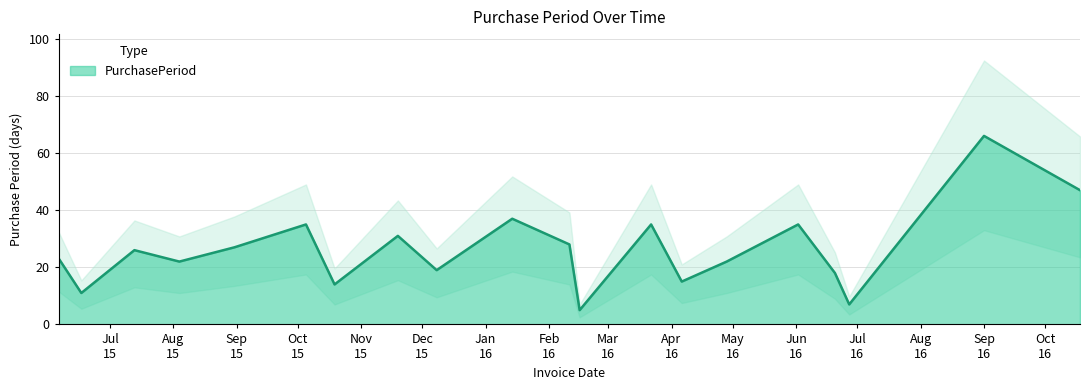

List the labels in order of value, smallest first.

2016-02-16, 2016-06-27, 2015-06-17, 2015-10-19, 2016-04-06, 2016-06-20, 2015-12-08, 2015-08-04, 2016-04-28, 2015-06-06, 2015-07-13, 2015-08-31, 2016-02-11, 2015-11-19, 2015-10-05, 2016-03-22, 2016-06-02, 2016-01-14, 2016-10-18, 2016-09-01